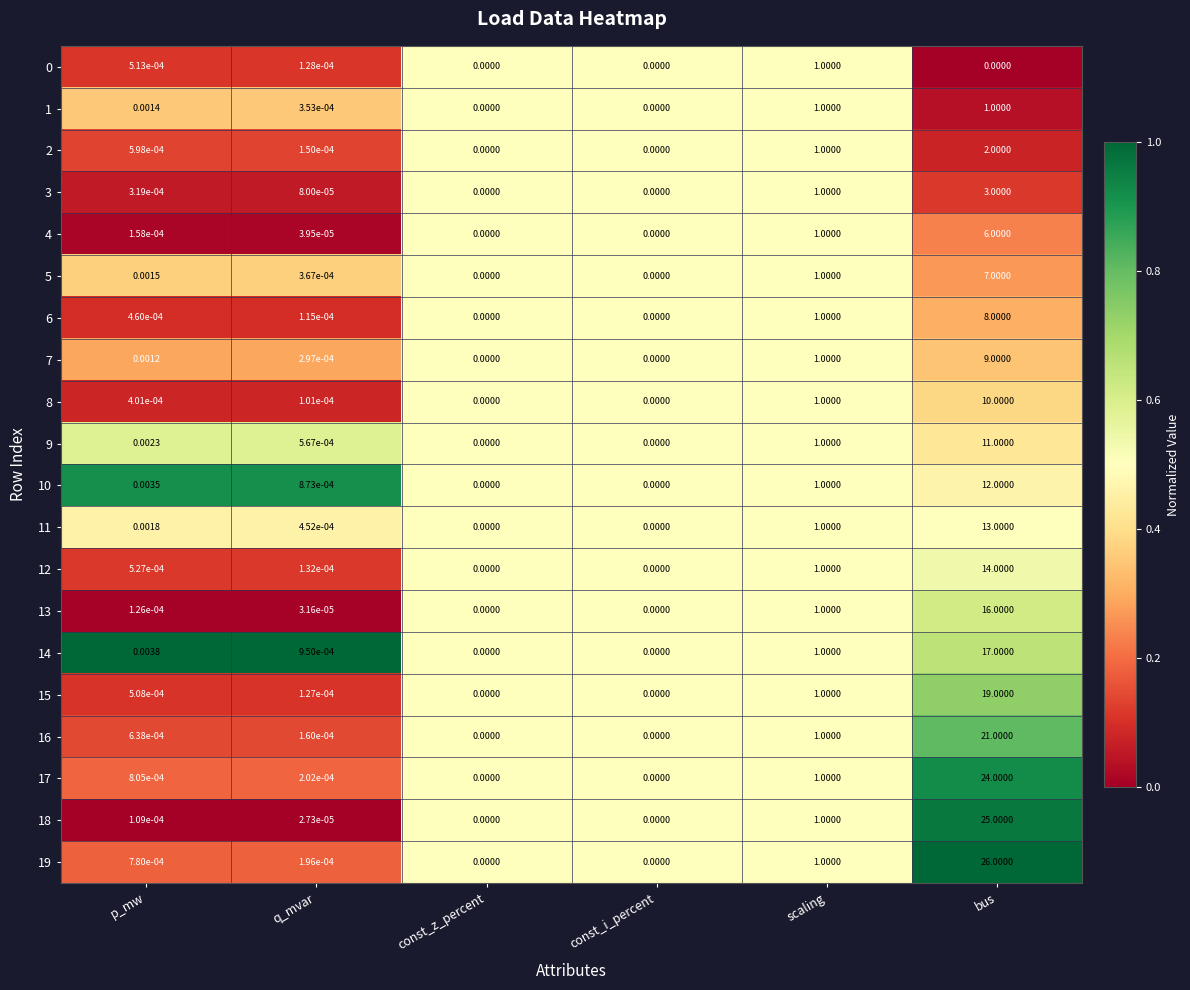

At which category is the sum across all series the highest?

bus